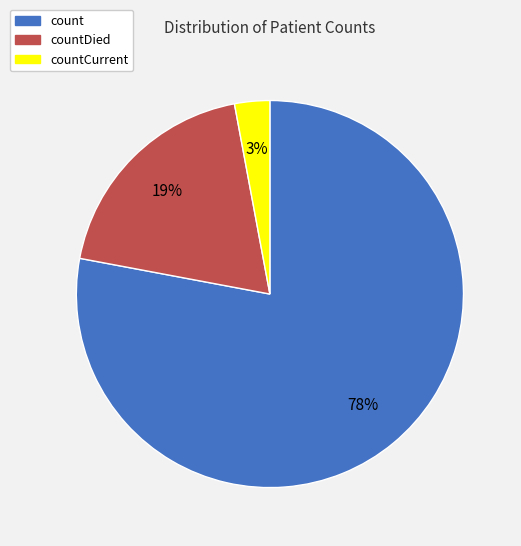

To the nearest percent, what is the average slice percentage?

33%